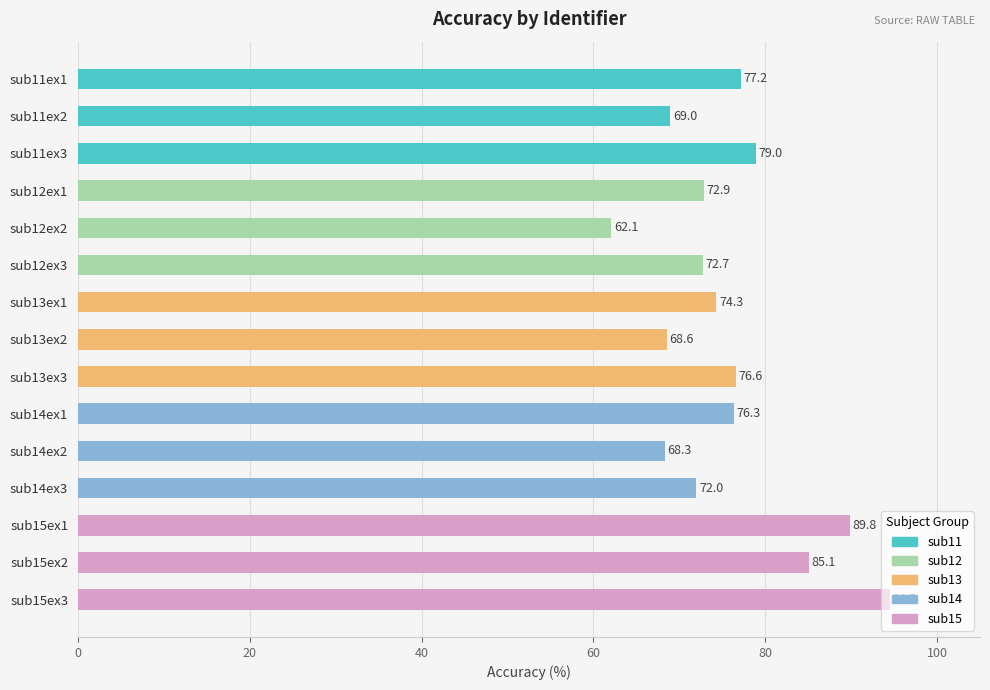

List the labels in order of value, largest first.

sub15ex3, sub15ex1, sub15ex2, sub11ex3, sub11ex1, sub13ex3, sub14ex1, sub13ex1, sub12ex1, sub12ex3, sub14ex3, sub11ex2, sub13ex2, sub14ex2, sub12ex2